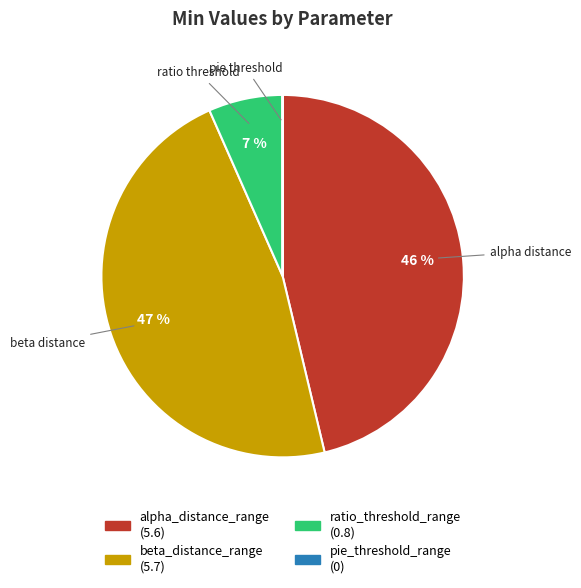

True or false: beta_distance_range accounts for 37% of the total.

False